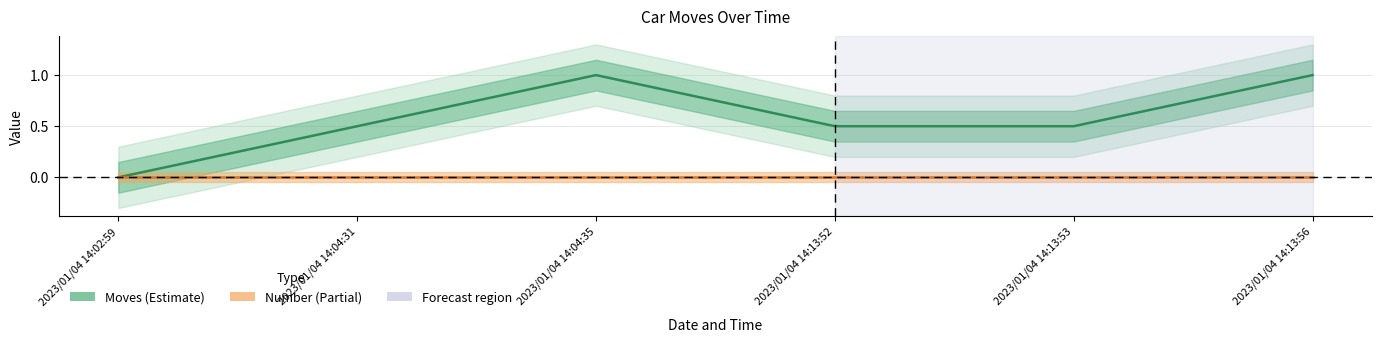

What position from the left is 2023/01/04 14:04:35?

3